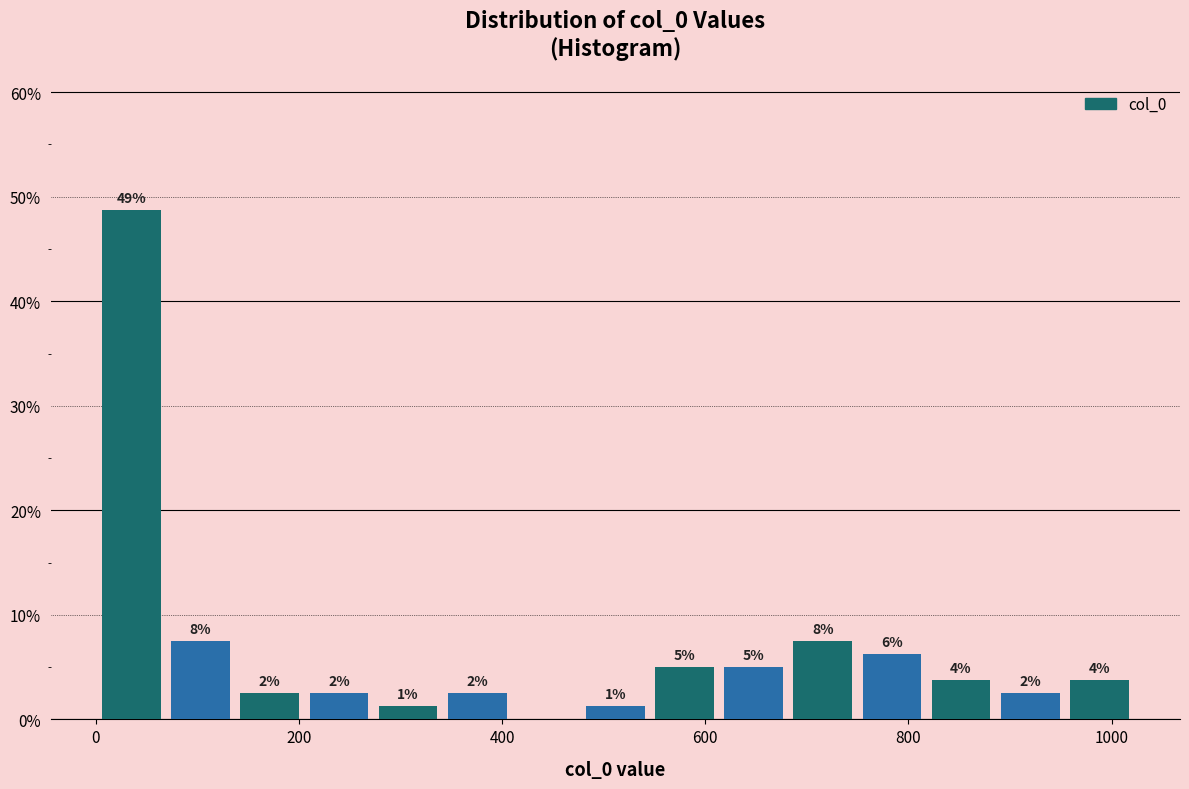

Read against the x-axis, roughly where is the centre of the tallest bar?

40